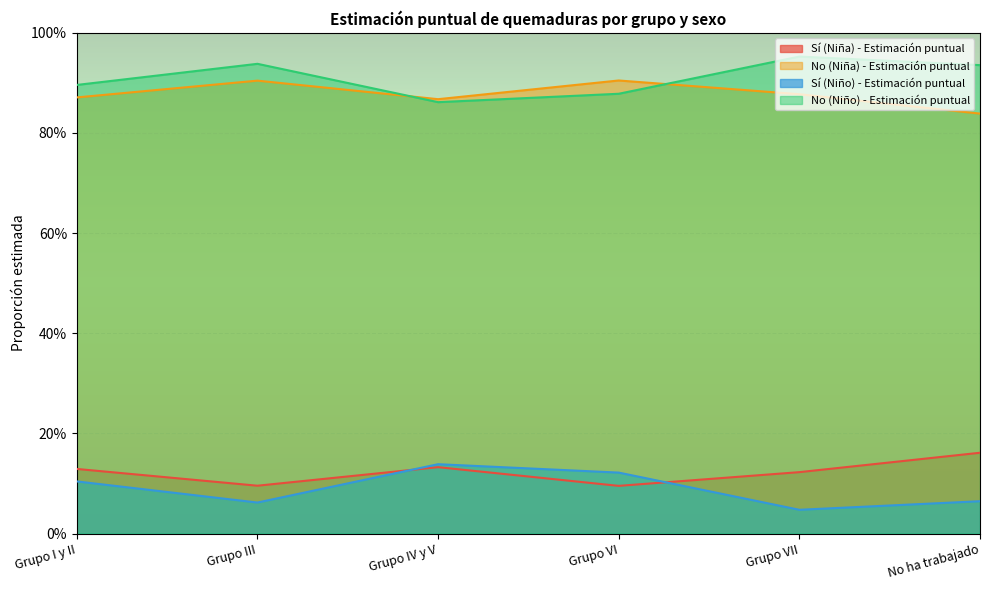

What are all the series names shown in the legend?

Sí (Niña) - Estimación puntual, No (Niña) - Estimación puntual, Sí (Niño) - Estimación puntual, No (Niño) - Estimación puntual